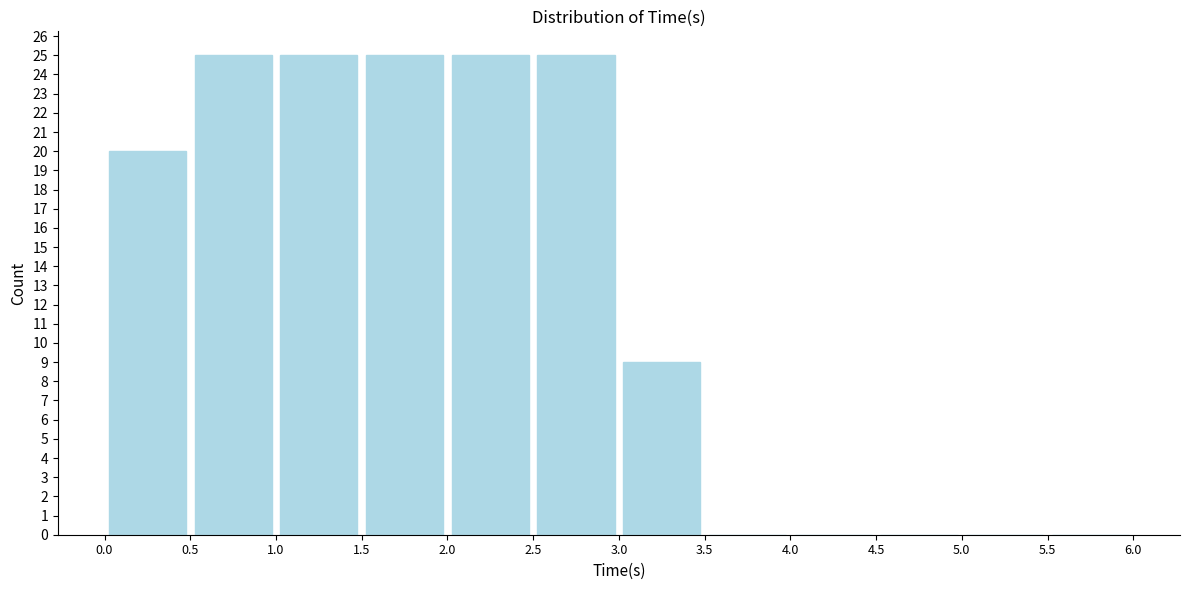

Reading left to right, transcribe this chart: for each bar, give the range it covers on the x-axis and its height. The values are not printed on the chart, so give them approximately, as read against the axis.

0.0 to 0.5: 20
0.5 to 1.0: 25
1.0 to 1.5: 25
1.5 to 2.0: 25
2.0 to 2.5: 25
2.5 to 3.0: 25
3.0 to 3.5: 9
3.5 to 4.0: 0
4.0 to 4.5: 0
4.5 to 5.0: 0
5.0 to 5.5: 0
5.5 to 6.0: 0